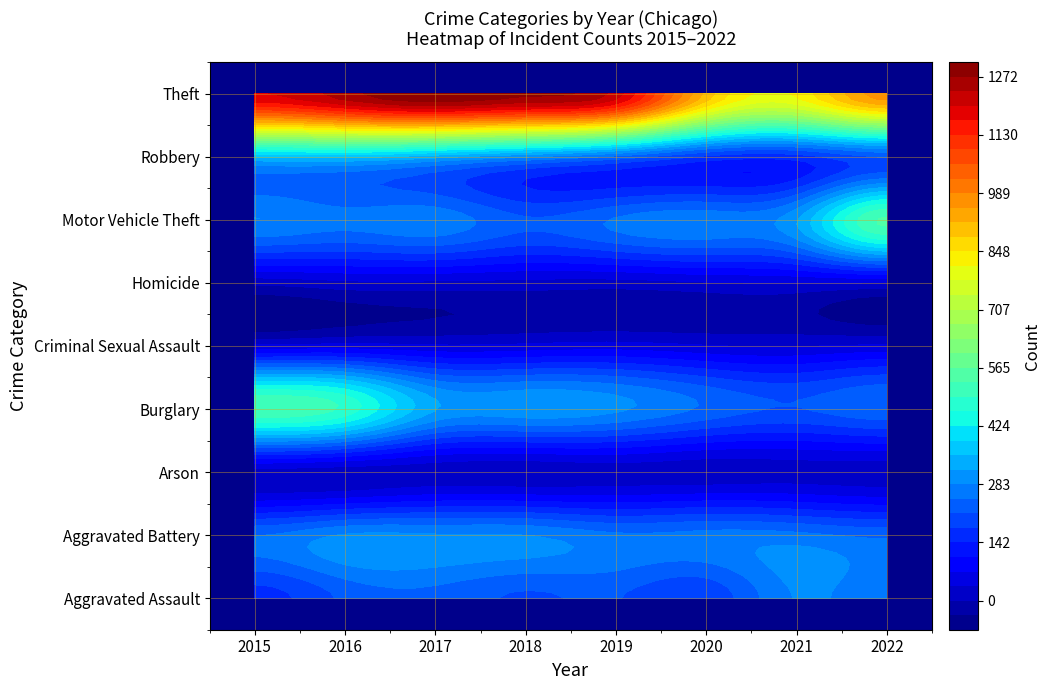

What is the maximum value shown in the chart?

1307